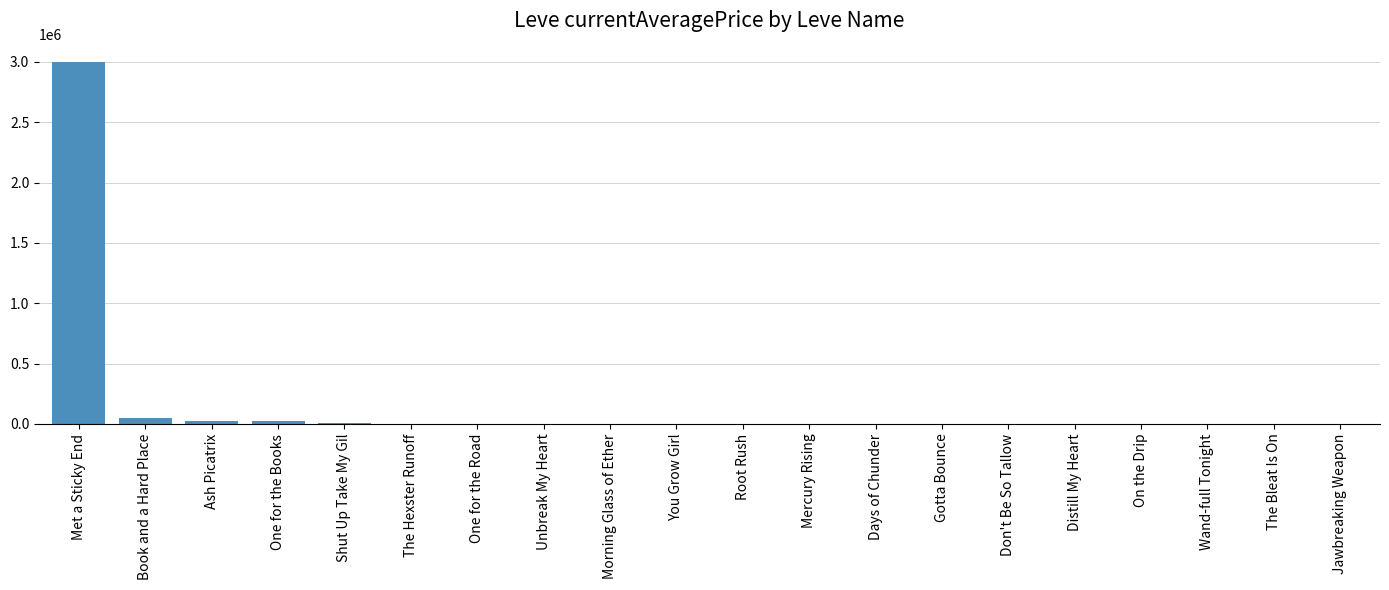

What is the maximum value shown in the chart?

3000216.8